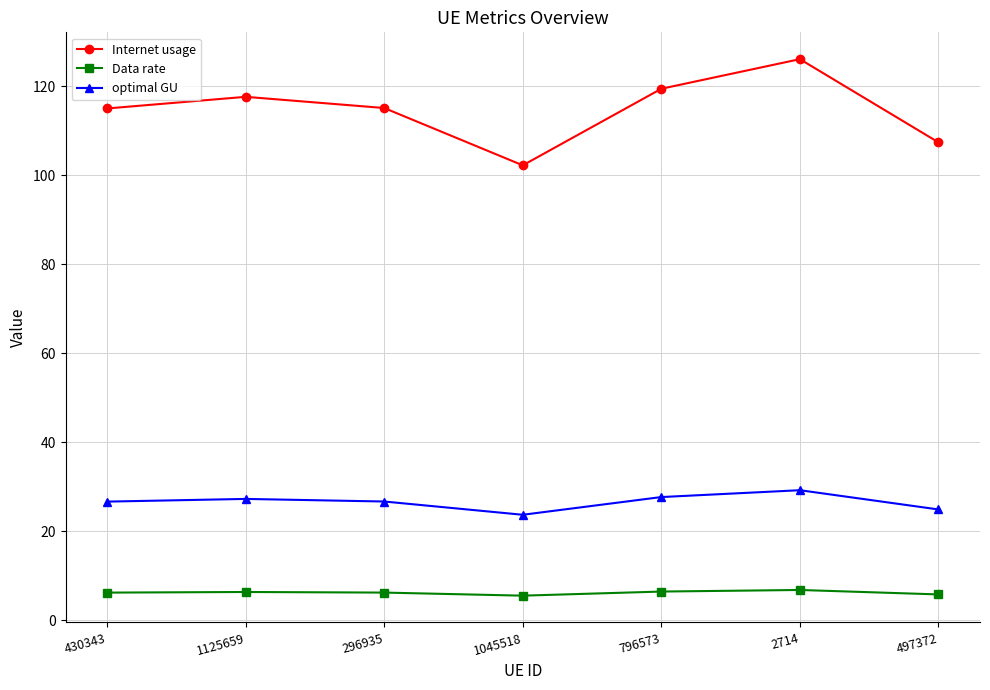

True or false: Data rate and Internet usage intersect in this chart.

False